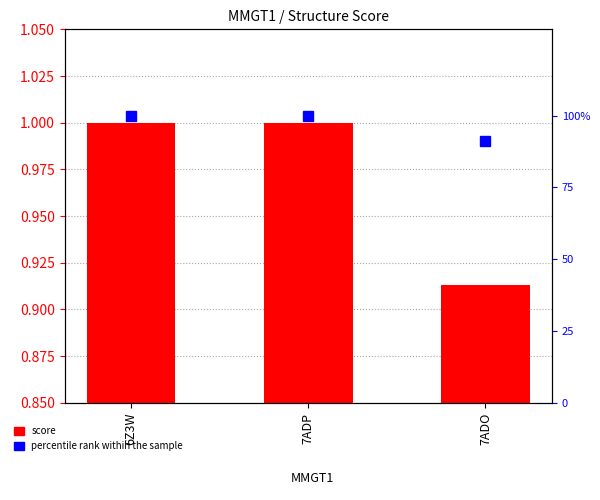

How many groups of bars are there?

3